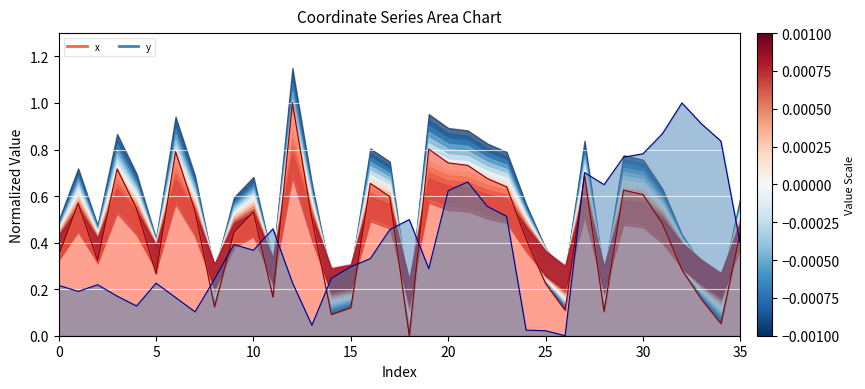

At which category is the sum across all series the highest?

21